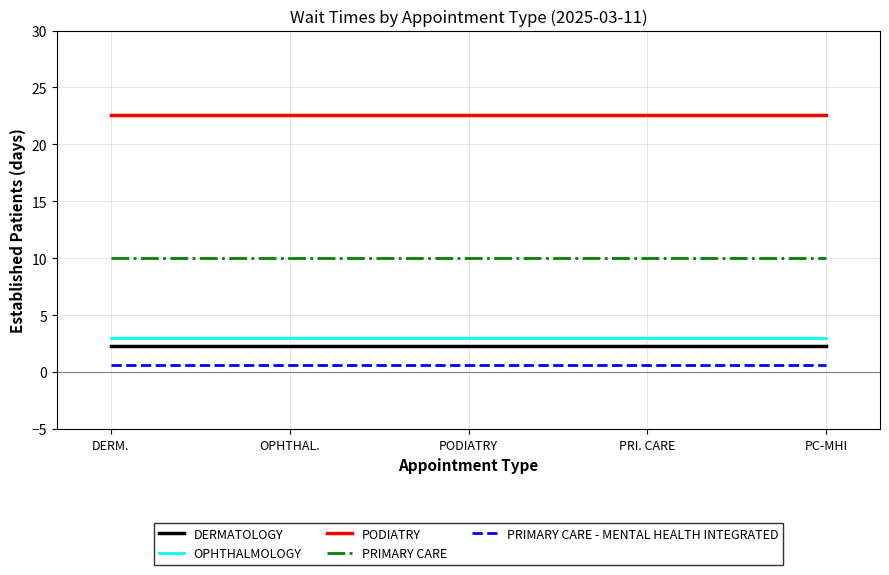

At which category does the chart reach its minimum across all series?

DERM.